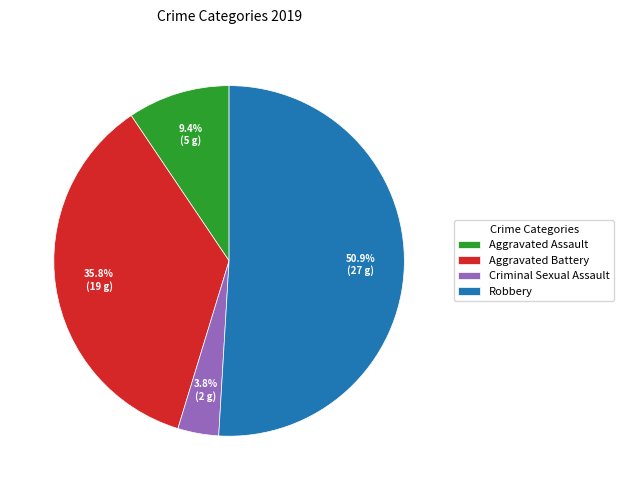

Rank the categories by value from highest to lowest.

Robbery, Aggravated Battery, Aggravated Assault, Criminal Sexual Assault